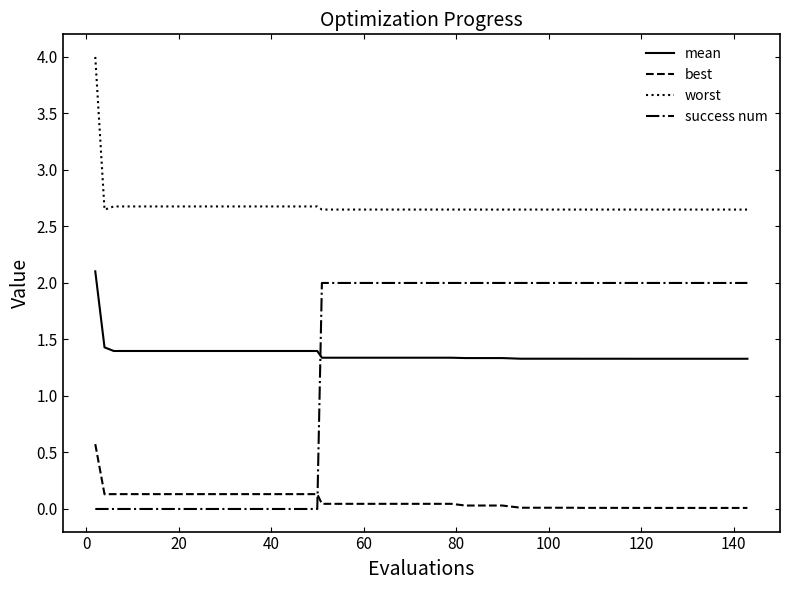

Which series has the largest range (max minus min)?

success num